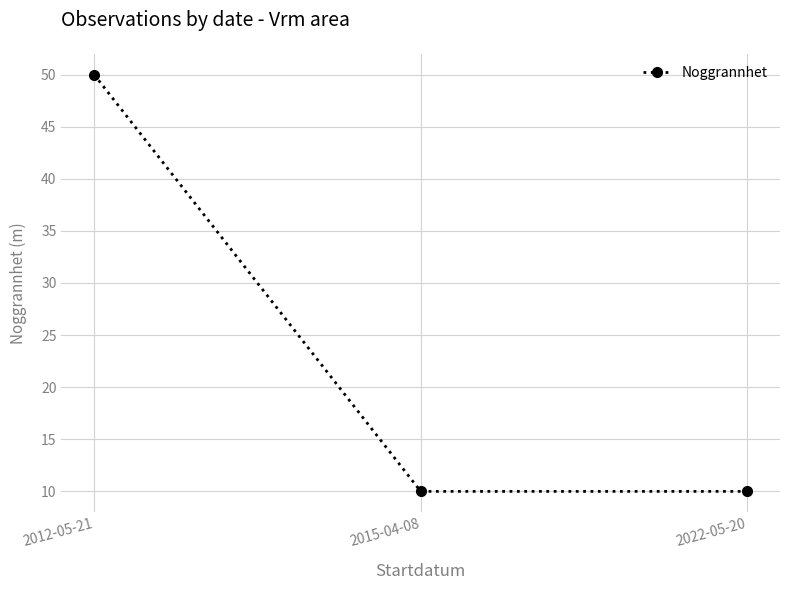

What is the value of the 1st point from the left?

50